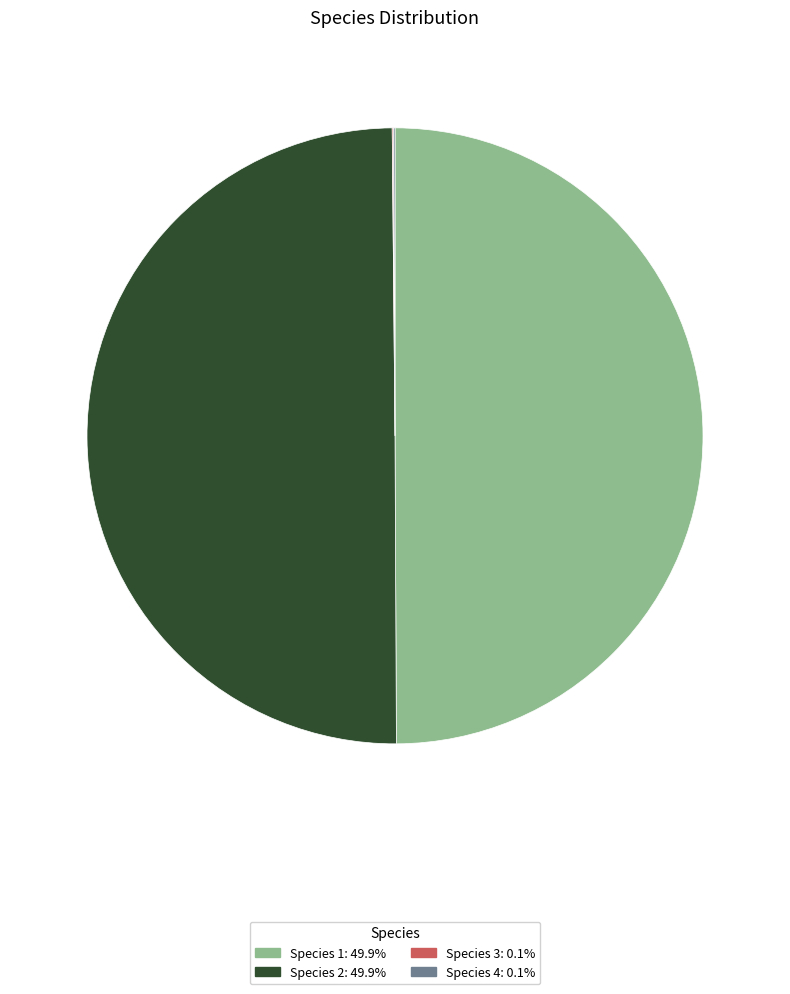

How many slices are in this pie chart?

4